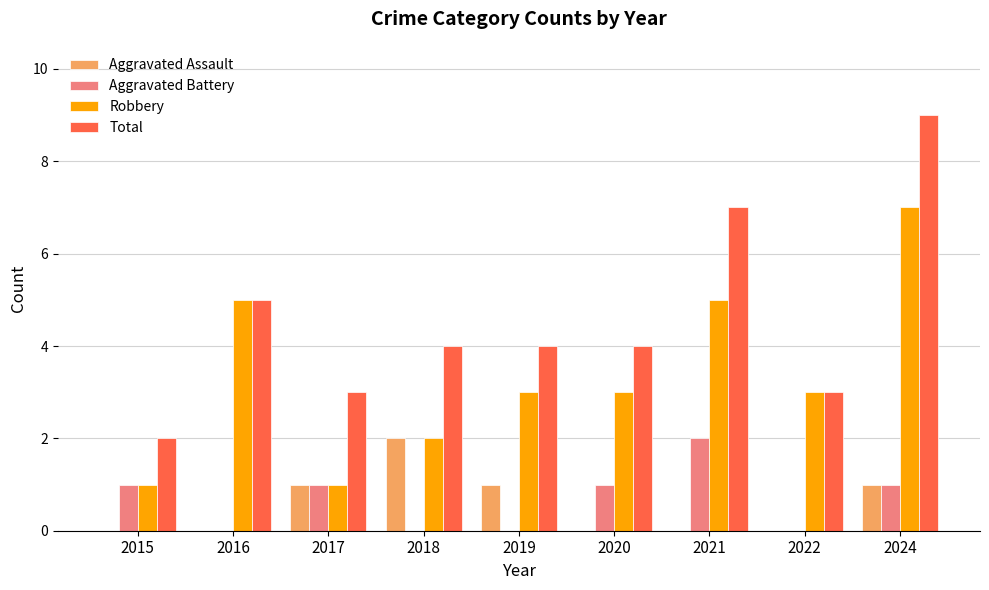

Which label corresponds to the largest value in the chart?

2024